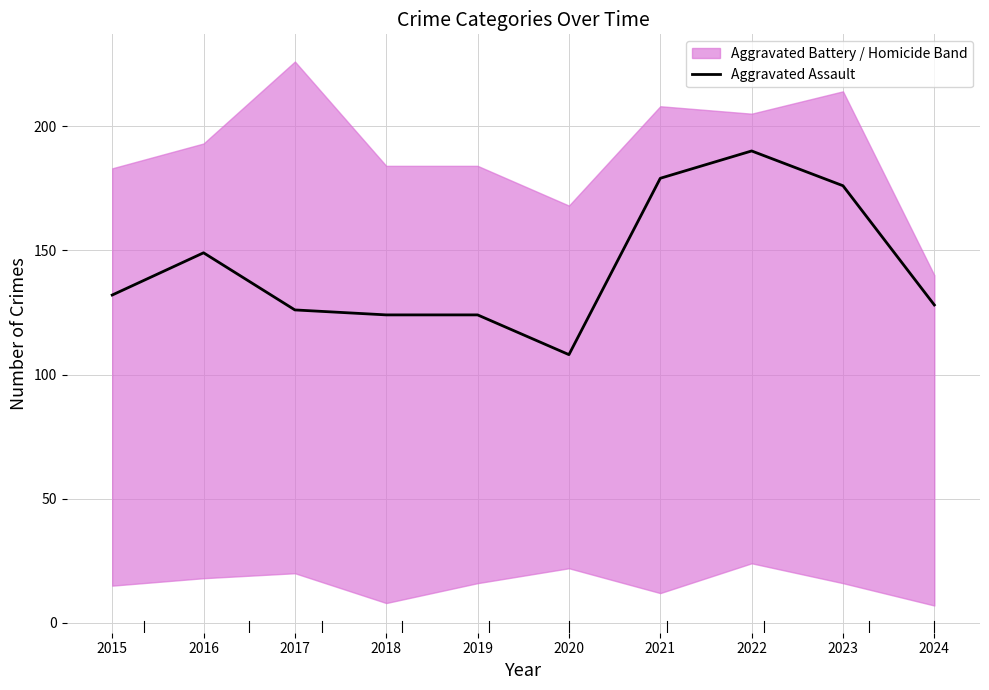

How many data points does each series have?

10